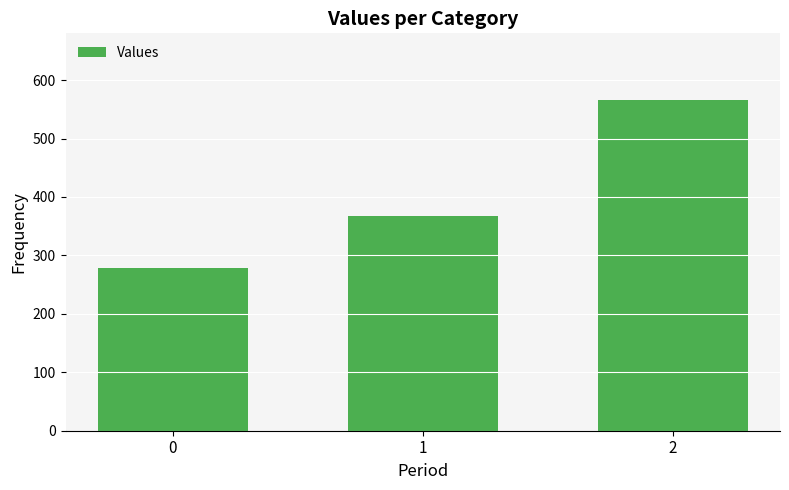

Is it true that the value at 1 is 181.3?

False